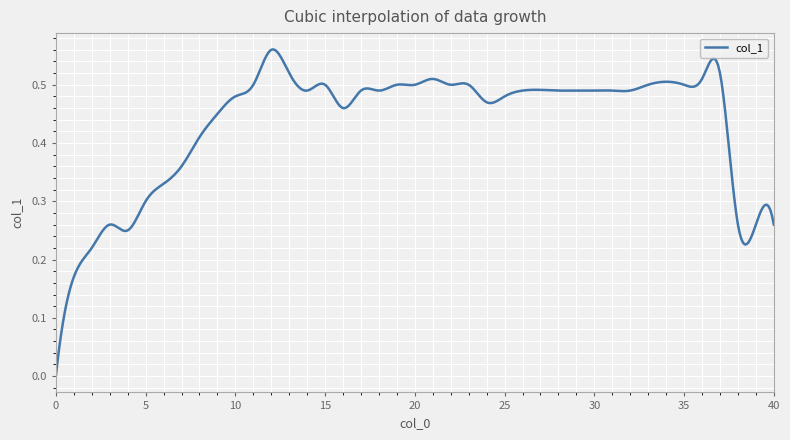

Is this an area chart (filled region under the line)?

No